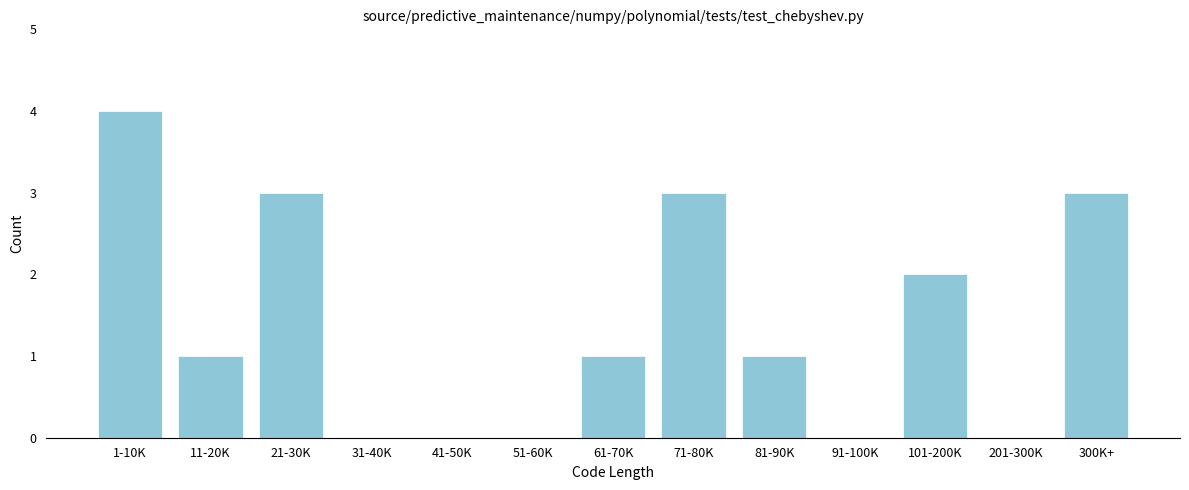

Reading right to left, list all the values displayed in this chart.

300K+=3	201-300K=0	101-200K=2	91-100K=0	81-90K=1	71-80K=3	61-70K=1	51-60K=0	41-50K=0	31-40K=0	21-30K=3	11-20K=1	1-10K=4